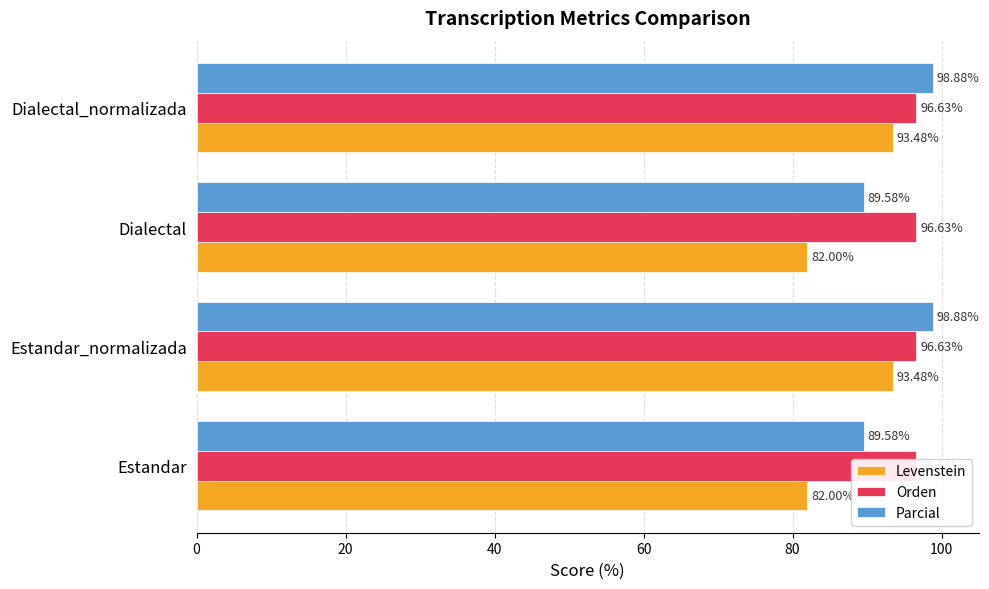

Reading left to right, what are all the values shown in this chart?

Levenstein: 82.0	93.5	82.0	93.5
Orden: 0.2	0.2	0.2	0.2
Parcial: 89.6	98.9	89.6	98.9